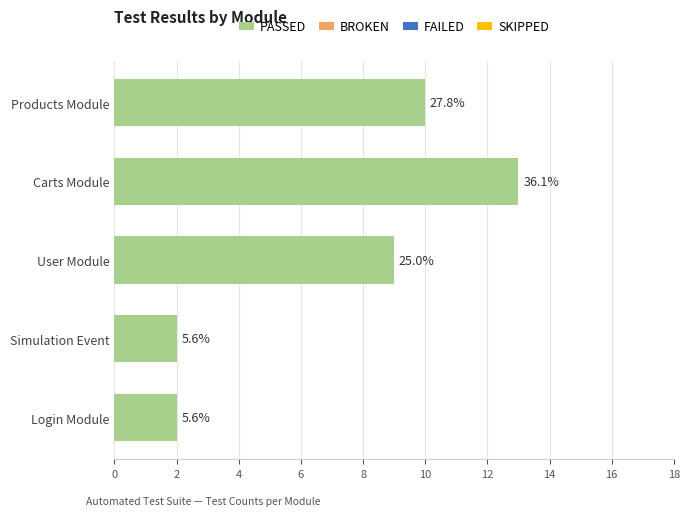

Are the bars horizontal?

Yes